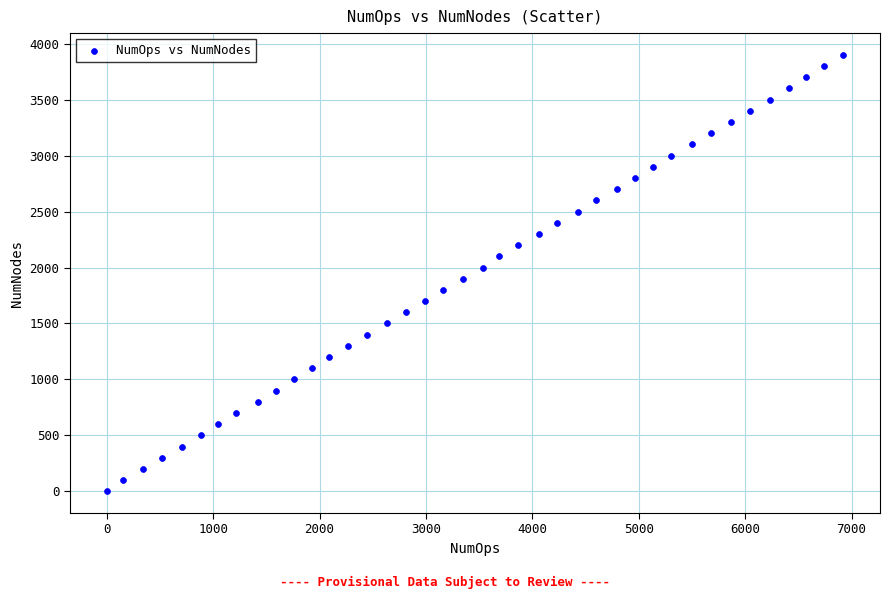

What is the range of X values (max minus min)?

6920